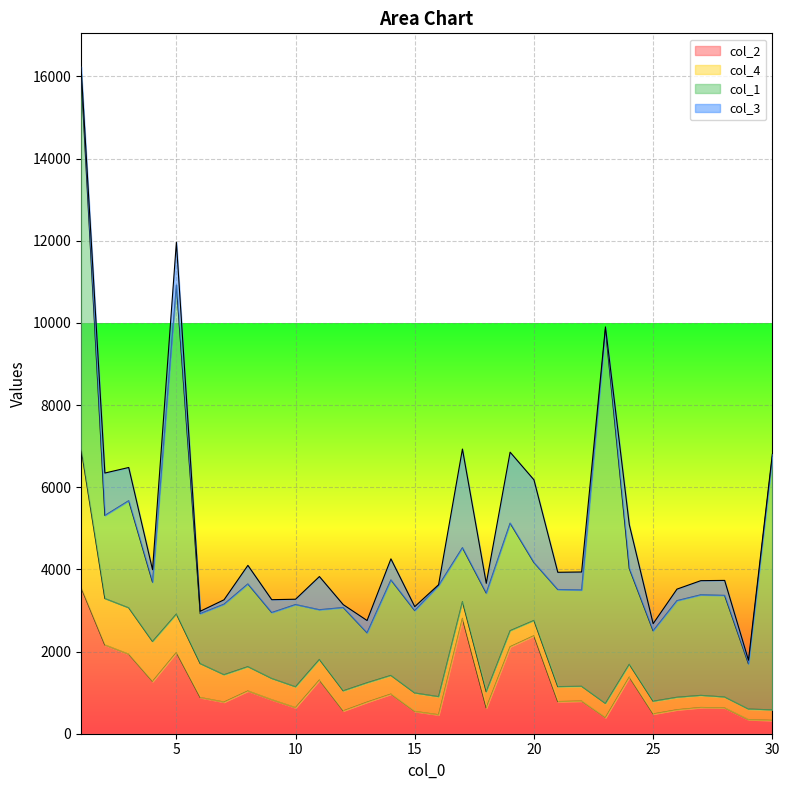

Reading left to right, list all the values displayed in this chart.

col_2: 3561	2162	1937	1274	1978	882	772	1042	829	636	1308	557	770	966	544	462	2809	630	2118	2386	783	796	394	1380	482	584	639	629	344	325
col_4: 3388	1130	1129	972	936	825	665	591	516	507	501	488	471	454	448	441	409	393	391	372	364	359	344	311	309	304	295	265	257	256
col_1: 9116	2022	2607	1444	8008	1217	1717	2014	1605	2002	1210	2028	1216	2325	2006	2704	1312	2401	2618	1409	2364	2345	9116	2330	1715	2352	2448	2474	1101	6153
col_3: 173	1032	808	302	1042	57	107	451	313	129	807	69	299	512	96	21	2400	237	1727	2014	419	437	50	1069	173	280	344	364	87	69